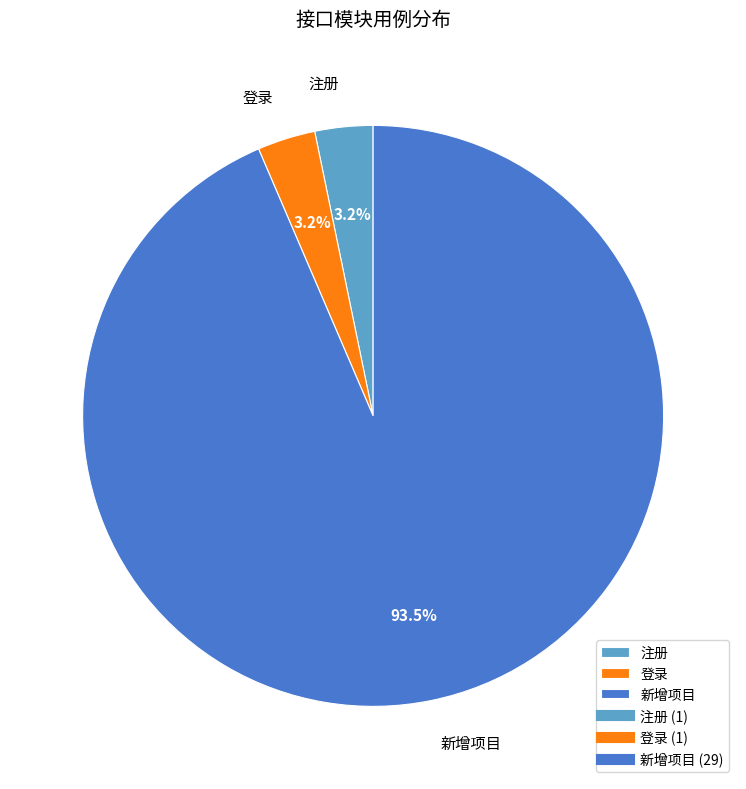

What portion of the pie excludes 登录?

96.8%